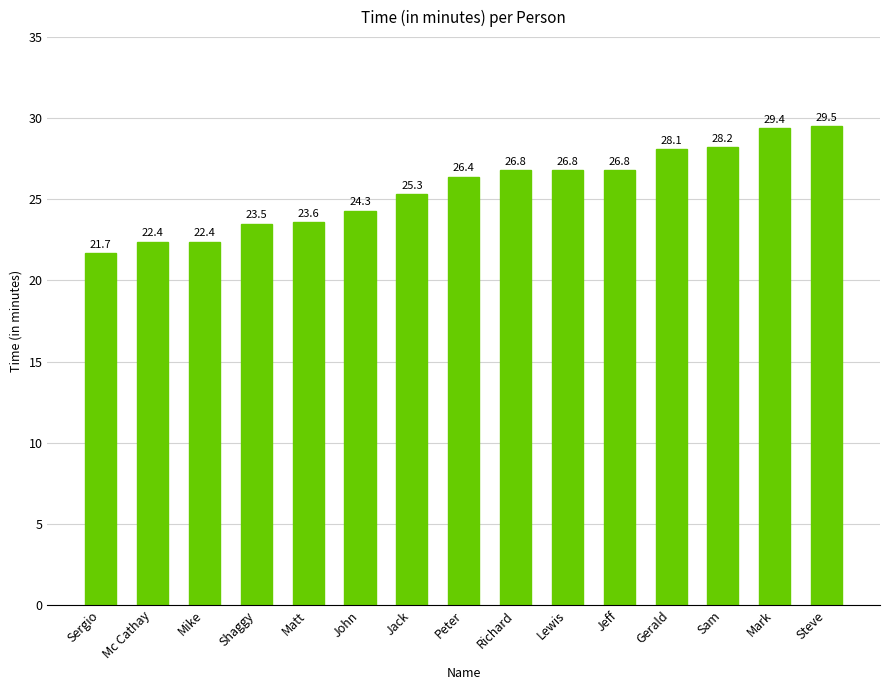

What is the change in value from Sergio to Lewis?

+5.1